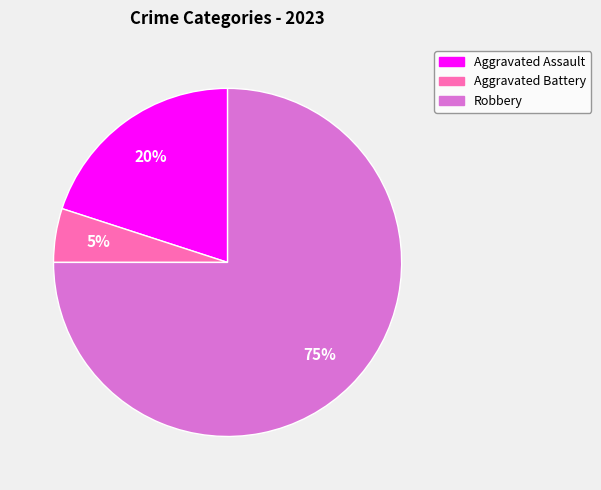

Is there a majority slice in this chart?

Yes